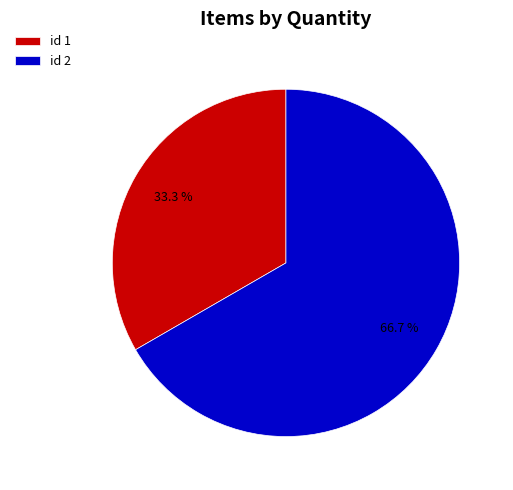

Count the number of slices in the pie.

2